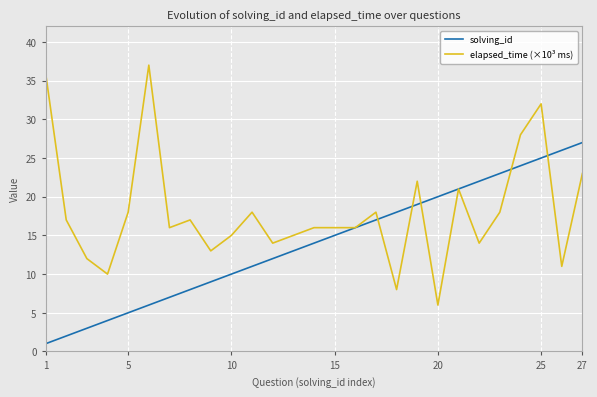

Which series has the largest range (max minus min)?

elapsed_time (×10³ ms)